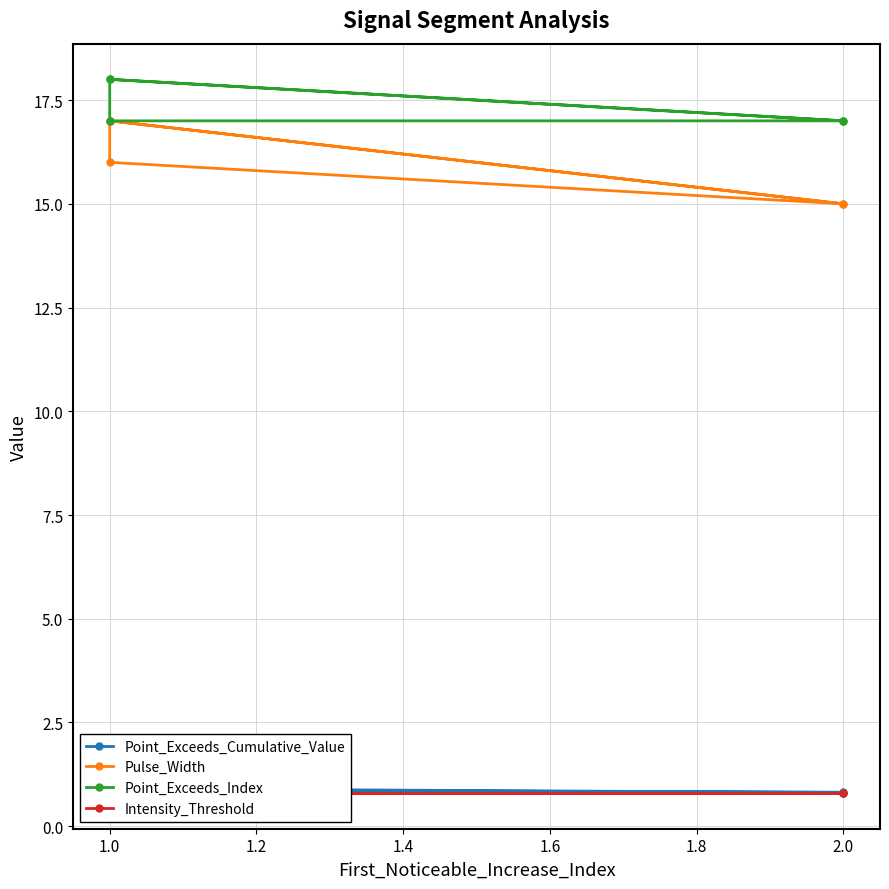

How many lines are shown in the chart?

4